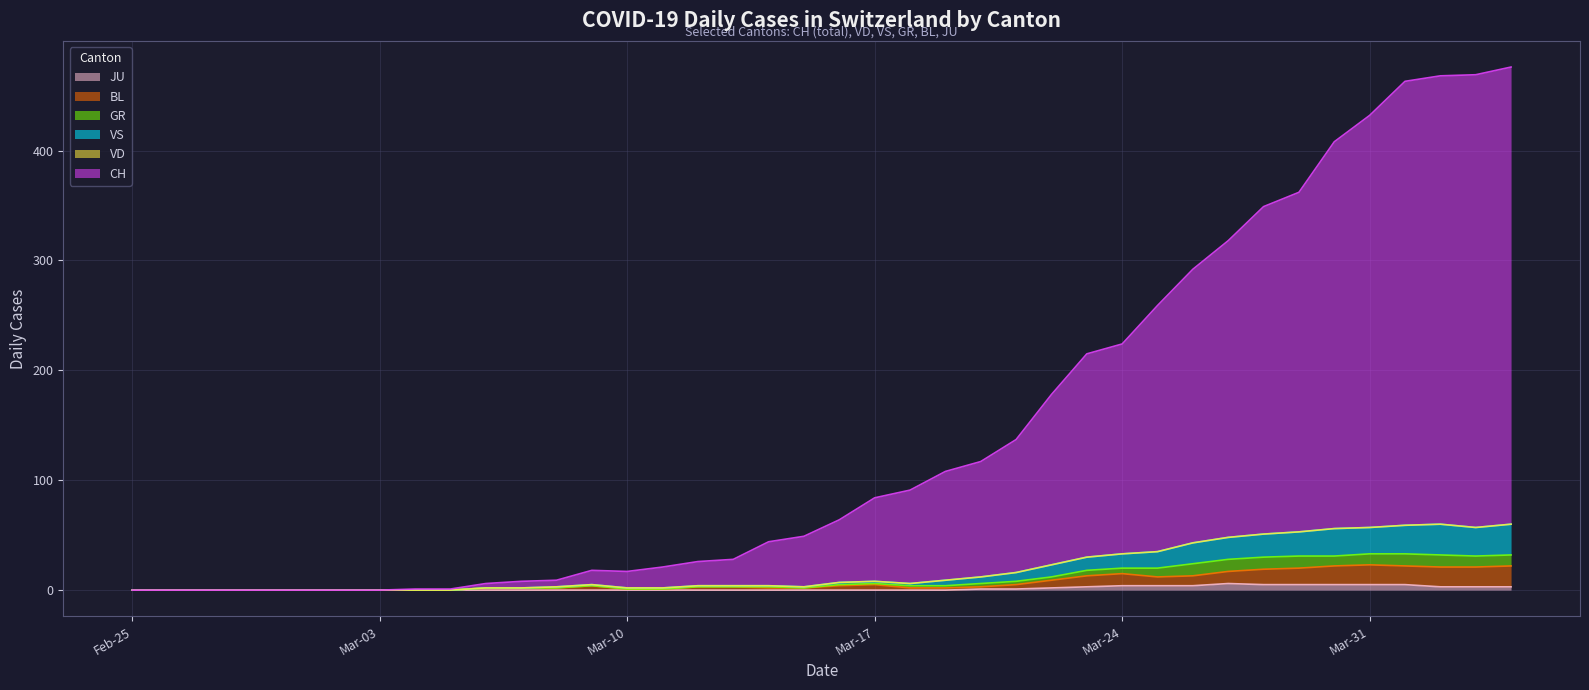

True or false: BL has a value of 12 at 2020-03-02.

False